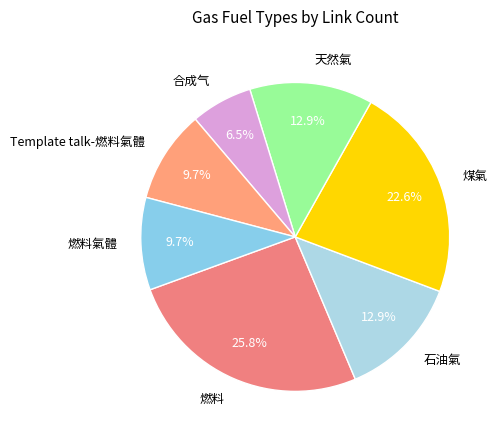

To the nearest percent, what is the difference between the 煤氣 and 天然氣 slice percentages?

10%